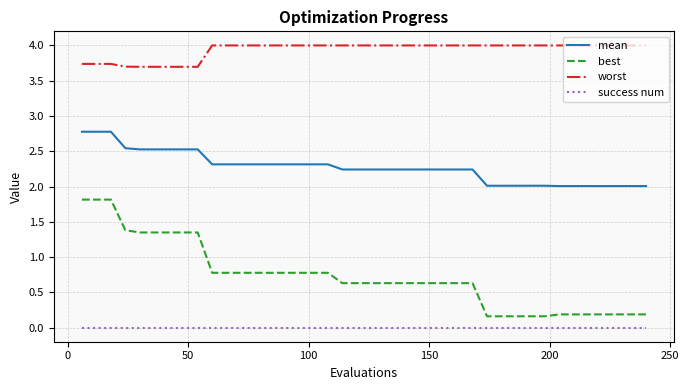

List the series in order of their overall mean, highest first.

worst, mean, best, success num